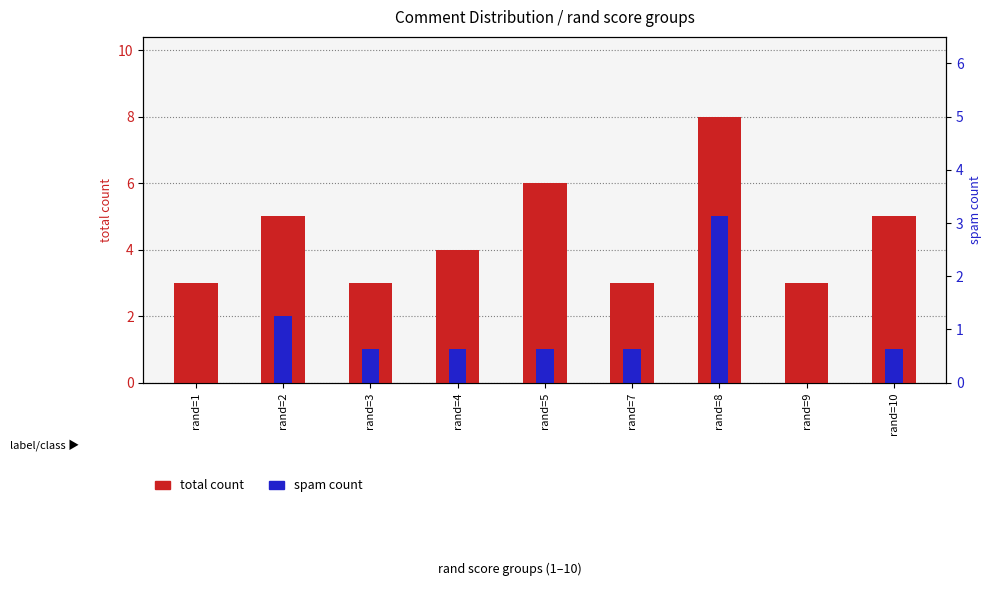

Which series has the largest range (max minus min)?

total count